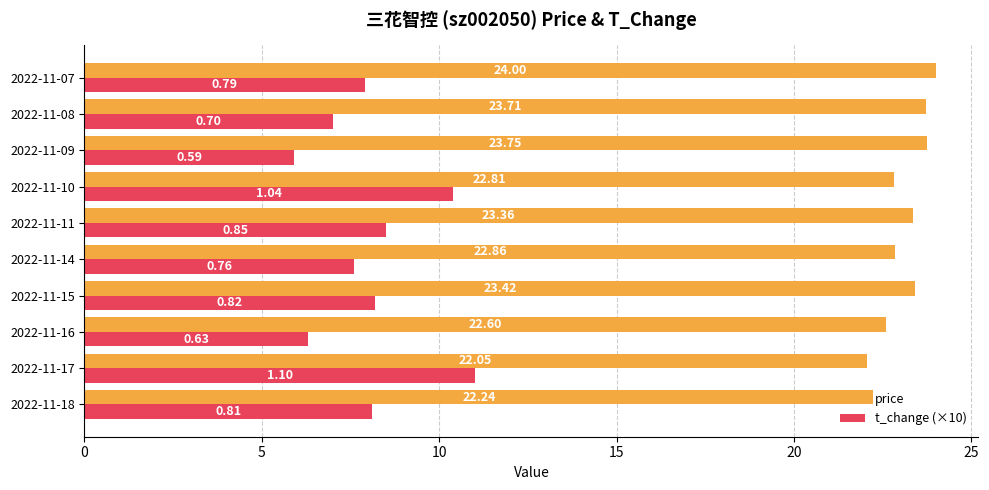

At which category is the sum across all series the highest?

2022-11-10